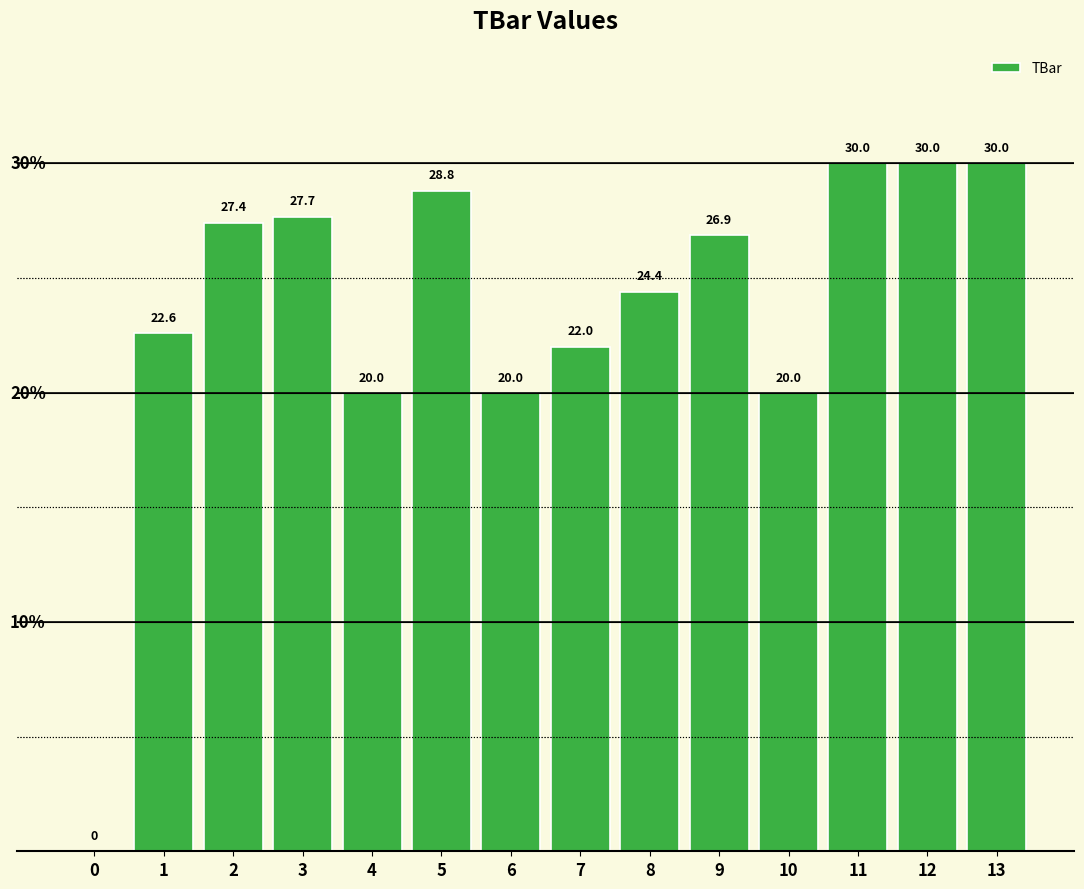

What is the ratio of the value at 3 to the value at 13?

0.9